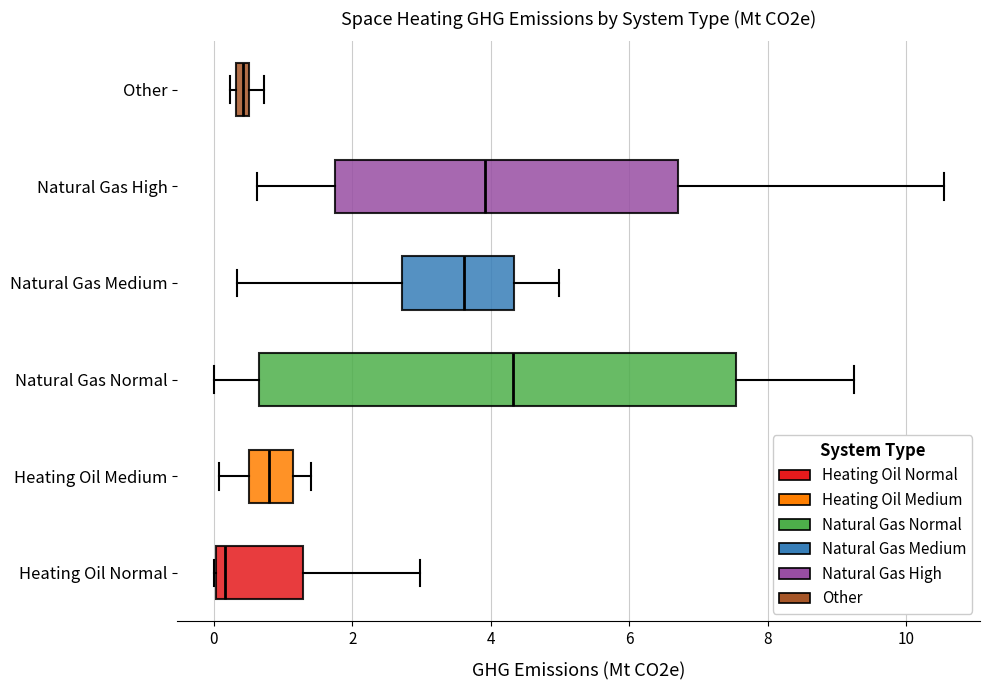

Which box is the widest, from its left edge to its right edge?

Natural Gas Normal